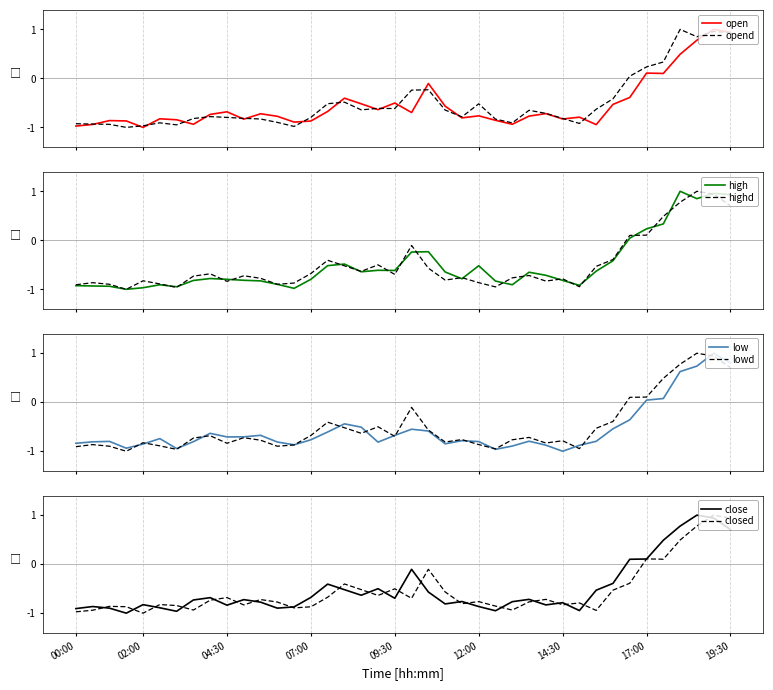

How many data points does each series have?

40